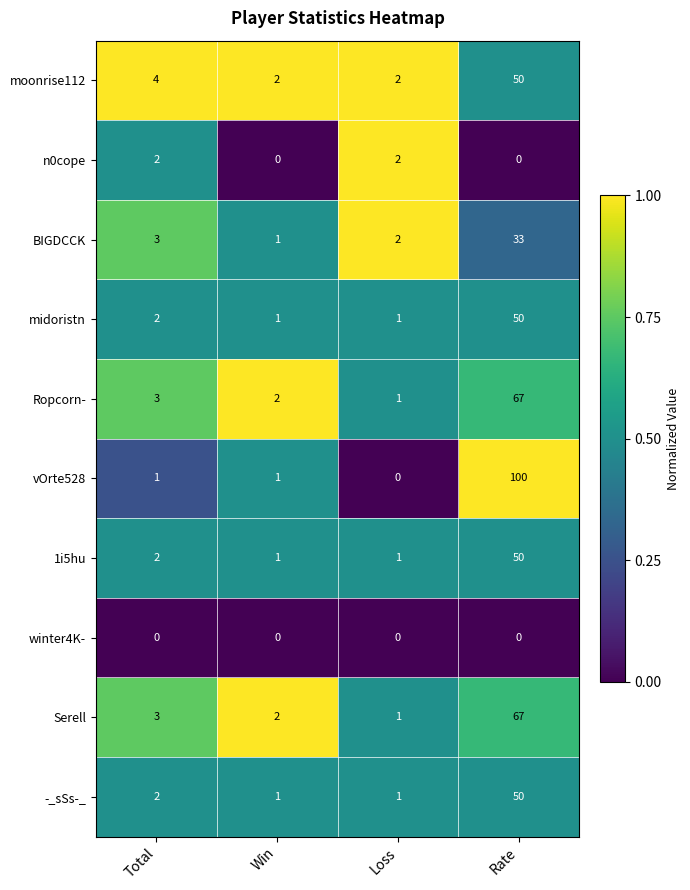

At which category is the sum across all series the highest?

Rate